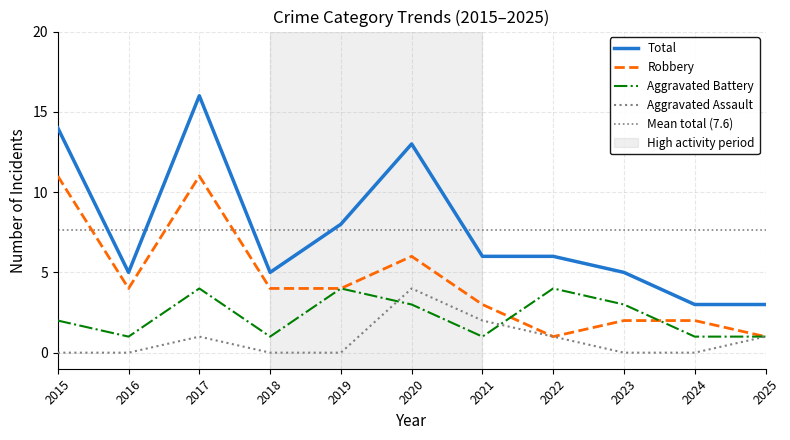

True or false: Aggravated Assault and Robbery cross at least once.

False